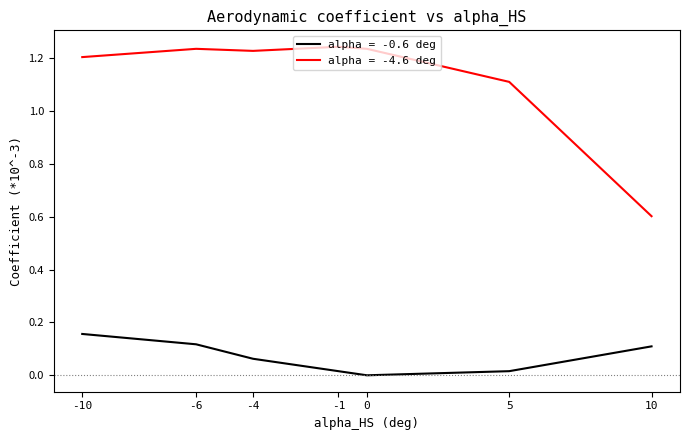

True or false: alpha = -4.6 deg and alpha = -0.6 deg intersect in this chart.

False